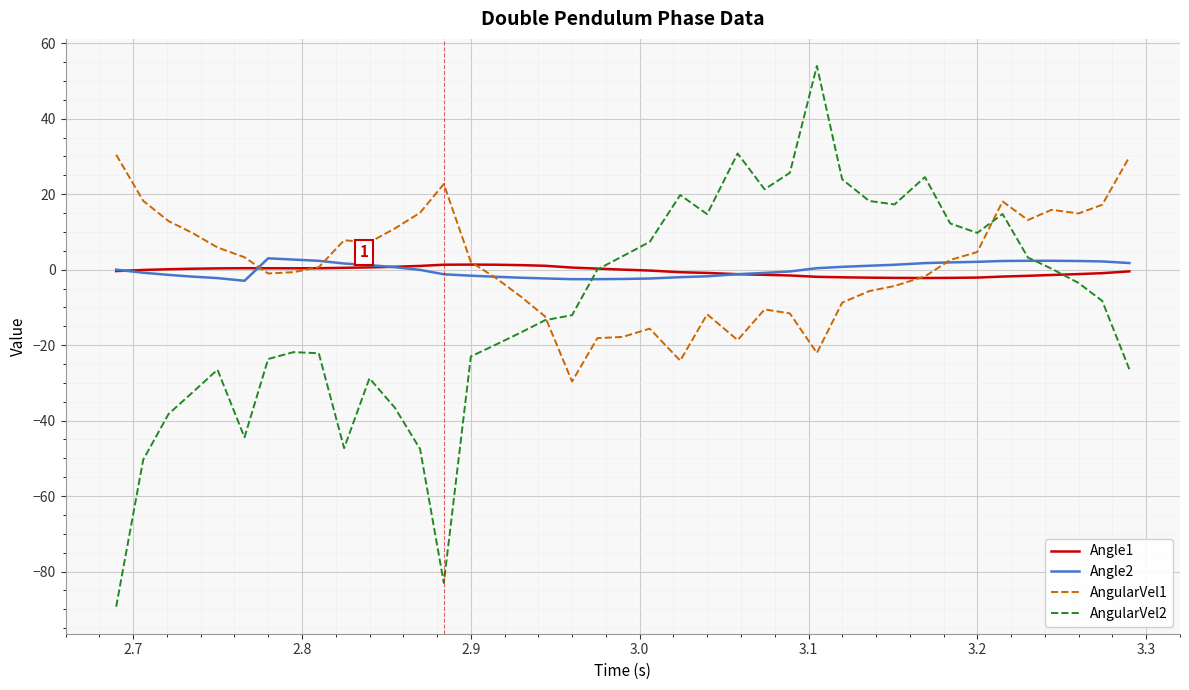

How many lines are shown in the chart?

4